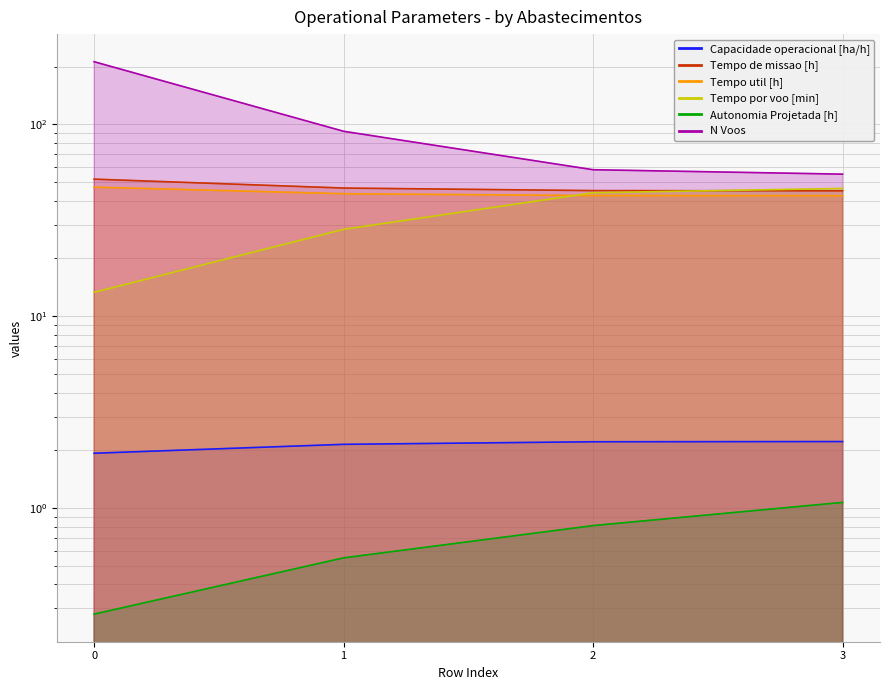

Between 0 and 2, which is larger?

2